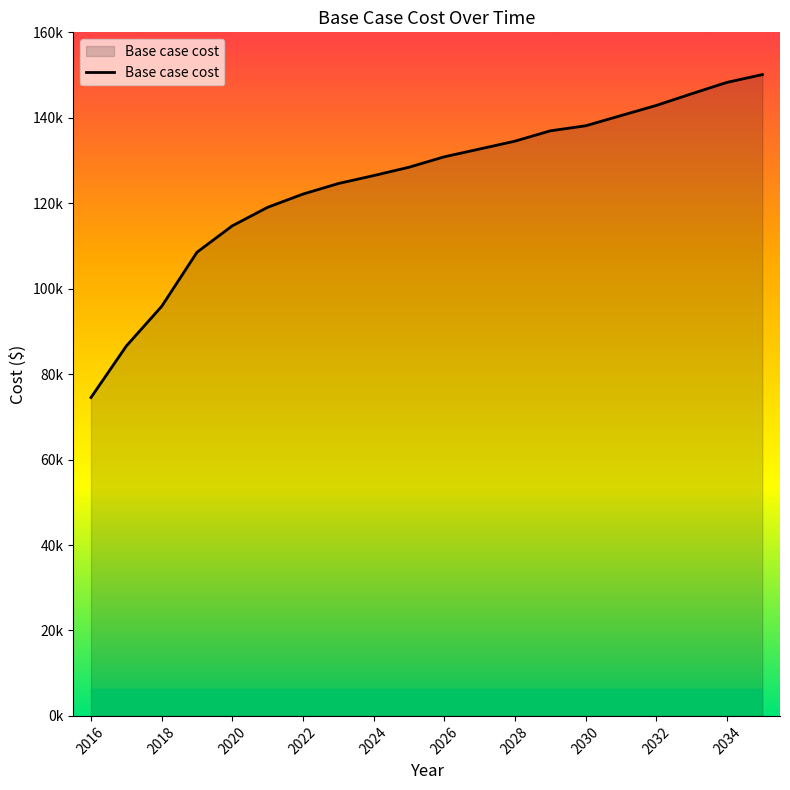

Does the chart have visible grid lines?

No